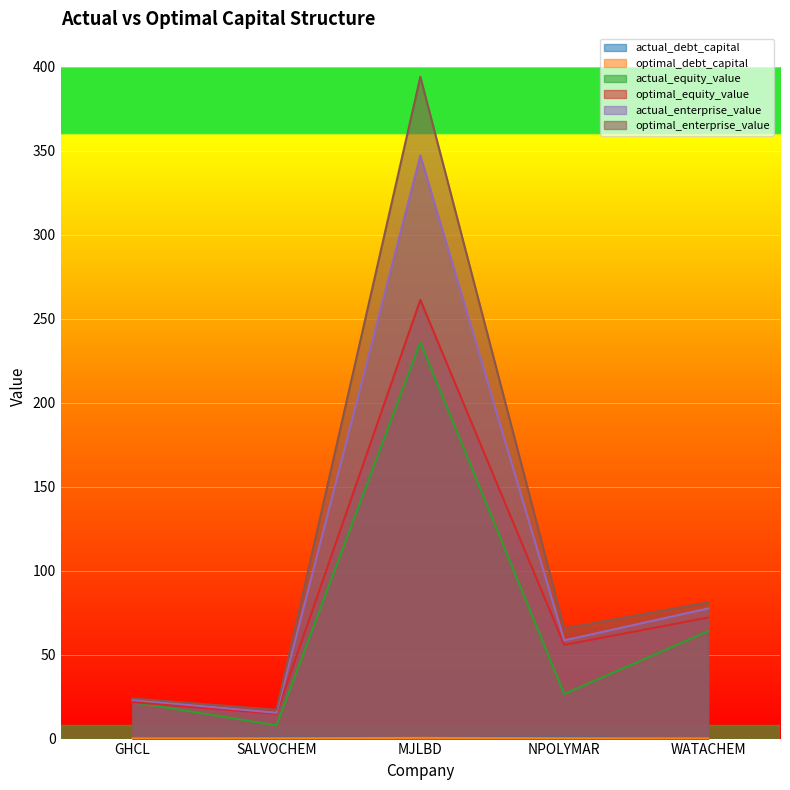

What is the label of the 5th point from the left?

WATACHEM